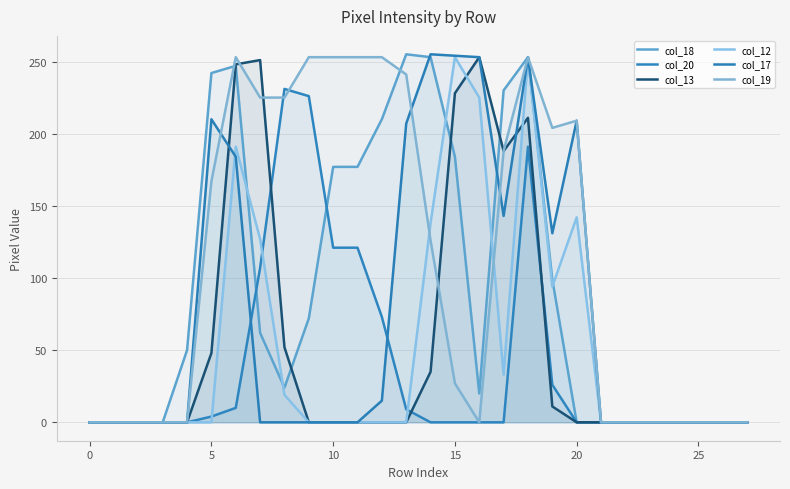

What are all the series names shown in the legend?

col_18, col_20, col_13, col_12, col_17, col_19